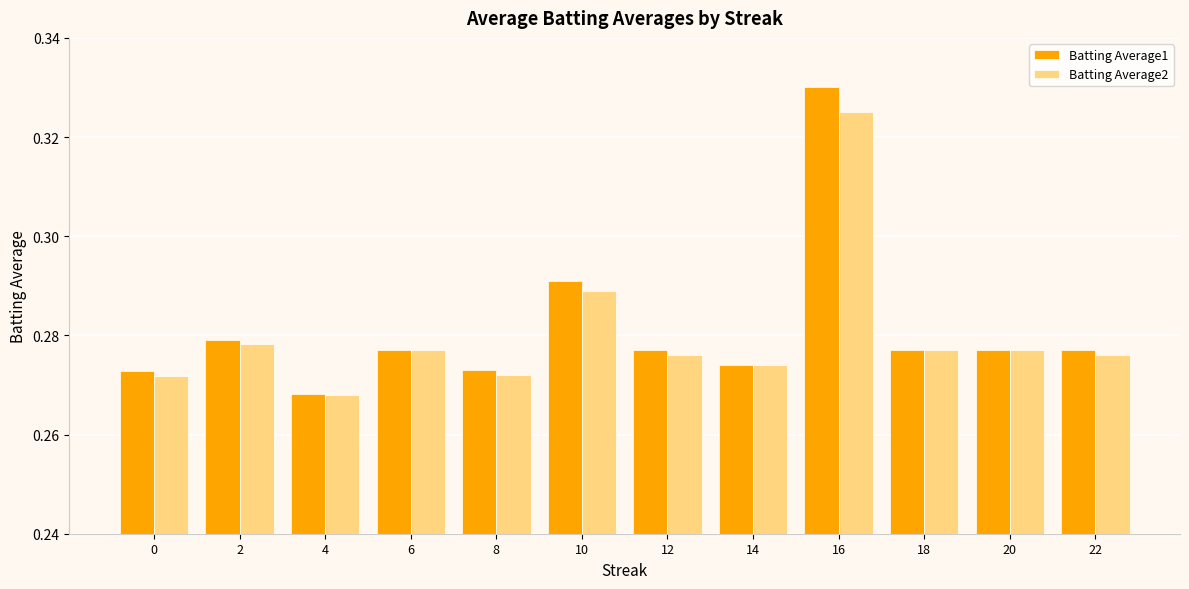

List the series in order of their peak value, highest first.

Batting Average1, Batting Average2